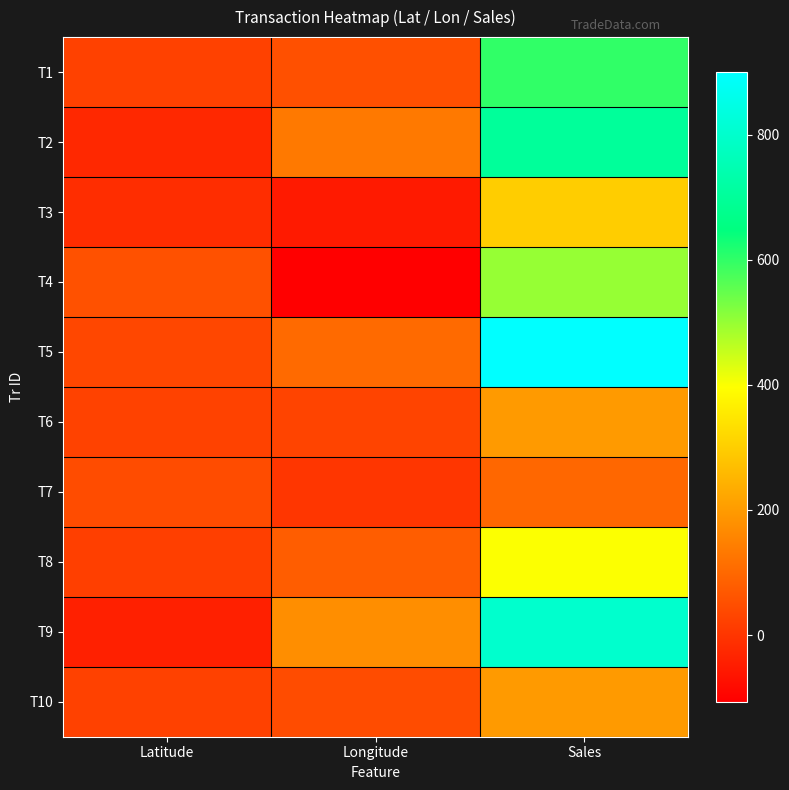

Count the number of categories in the chart.

3